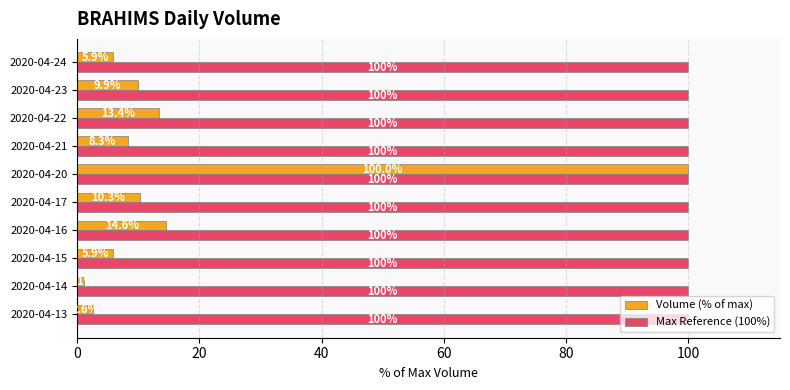

Which series has the largest total across all categories?

Max Reference (100%)